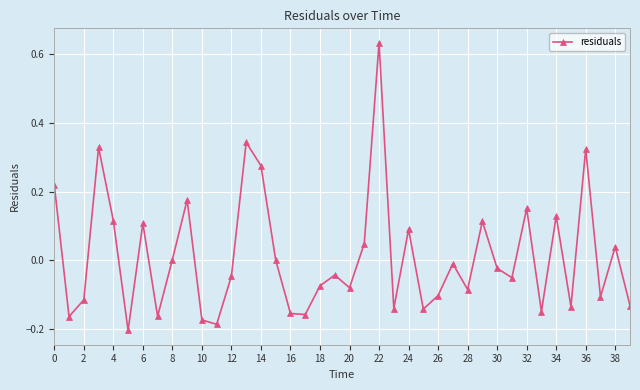

What is the sum of all values?

0.5